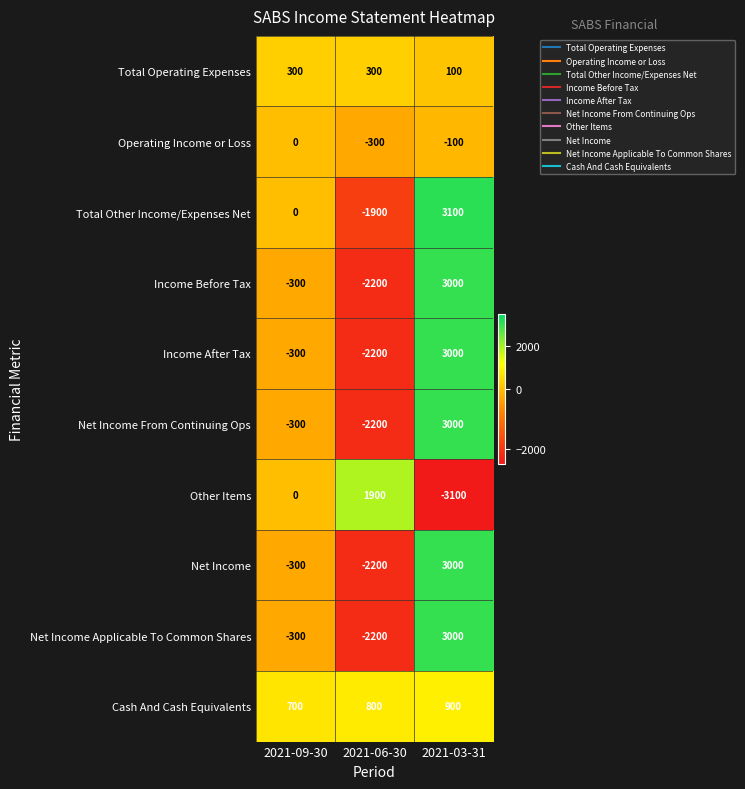

What is the average value of the Total Operating Expenses series?

233